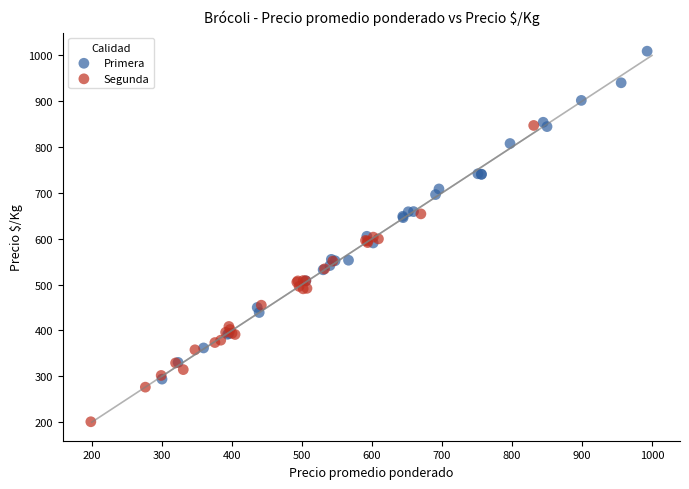

What are all the series names shown in the legend?

Primera, Segunda